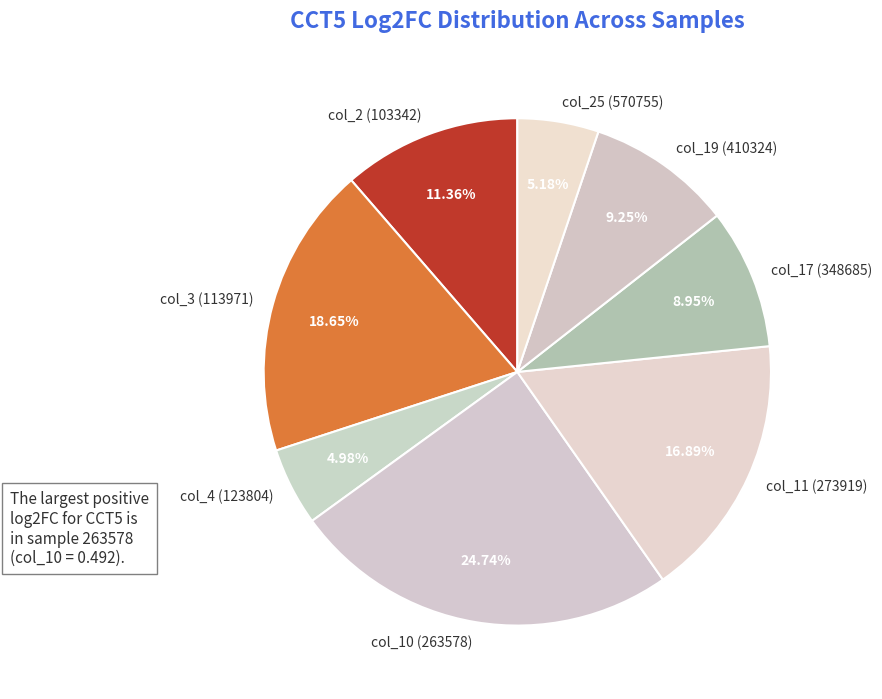

Which has a higher value, col_10 (263578) or col_25 (570755)?

col_10 (263578)